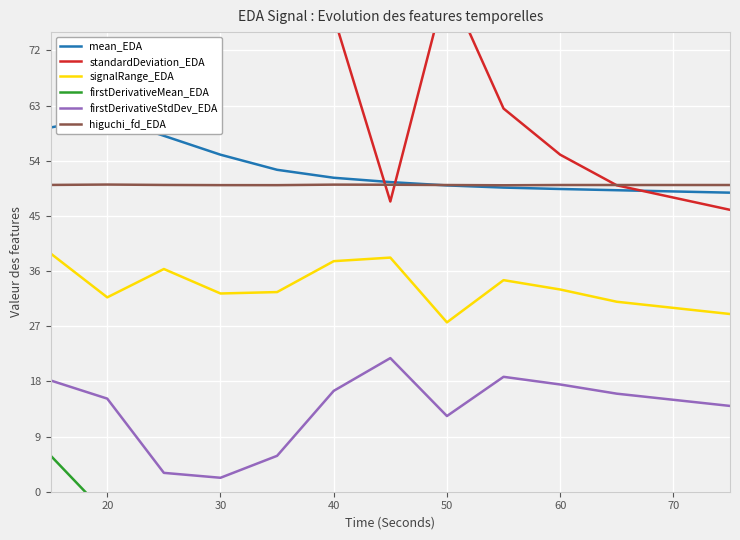

True or false: firstDerivativeStdDev_EDA and higuchi_fd_EDA intersect in this chart.

False